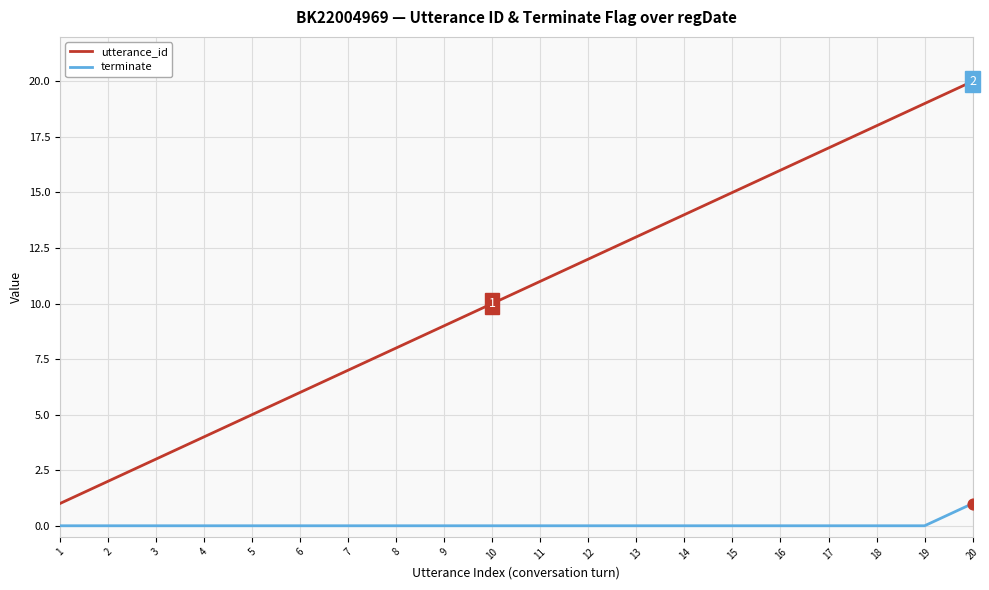

Which series has the largest total across all categories?

utterance_id